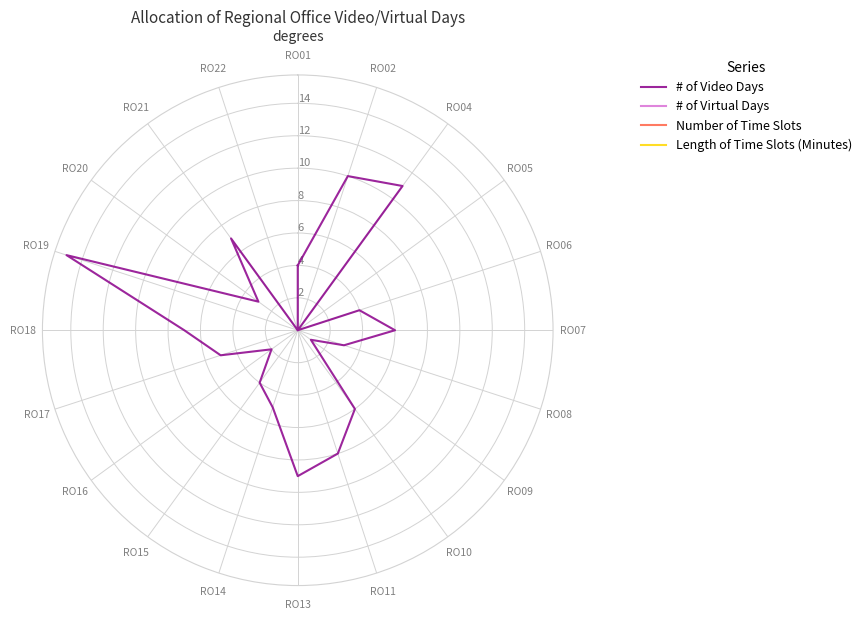

Rank the series by their maximum value, from lowest to highest.

# of Virtual Days, Number of Time Slots, Length of Time Slots (Minutes), # of Video Days